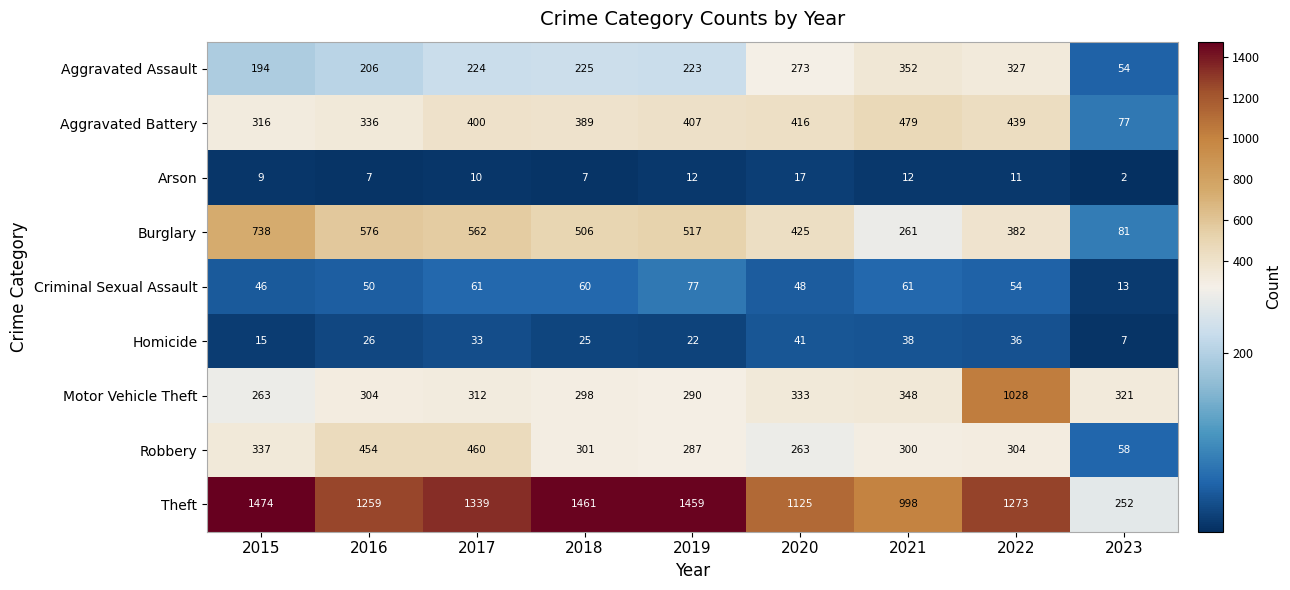

Rank the series by their maximum value, from highest to lowest.

Theft, Motor Vehicle Theft, Burglary, Aggravated Battery, Robbery, Aggravated Assault, Criminal Sexual Assault, Homicide, Arson